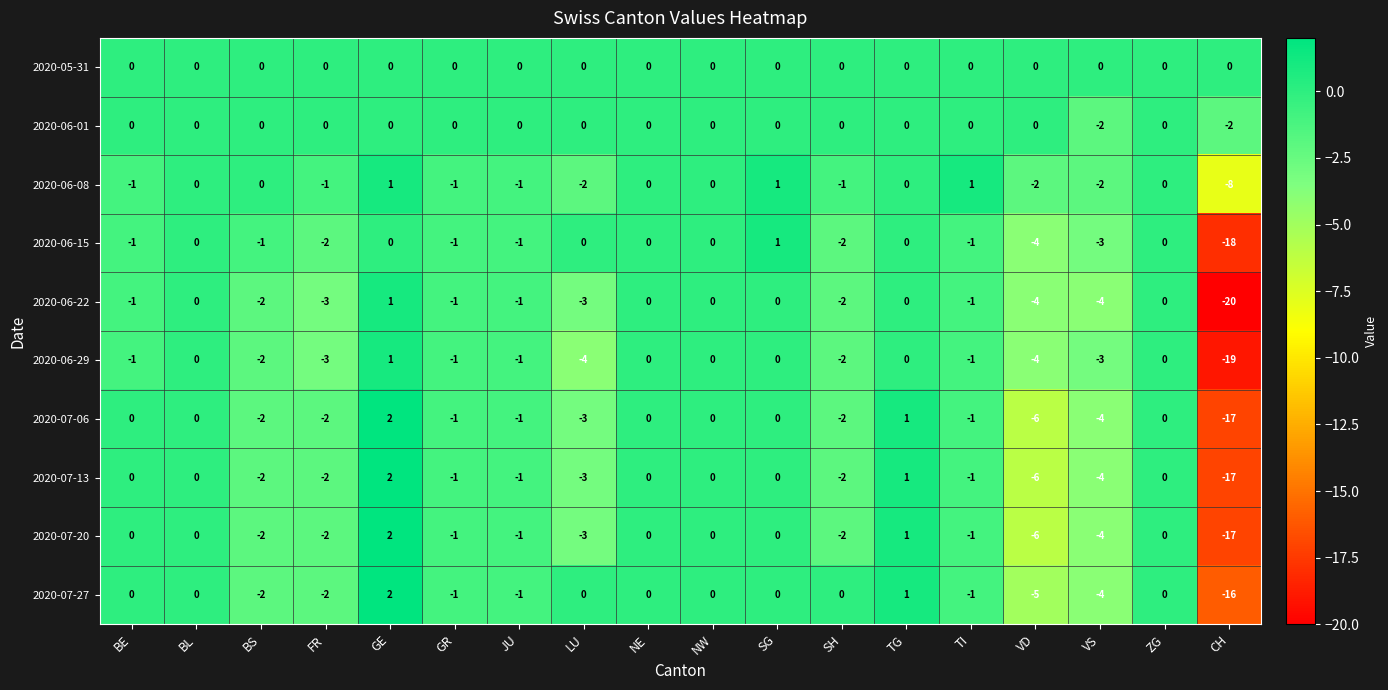

True or false: 2020-06-15 has a value of 0 at JU.

False